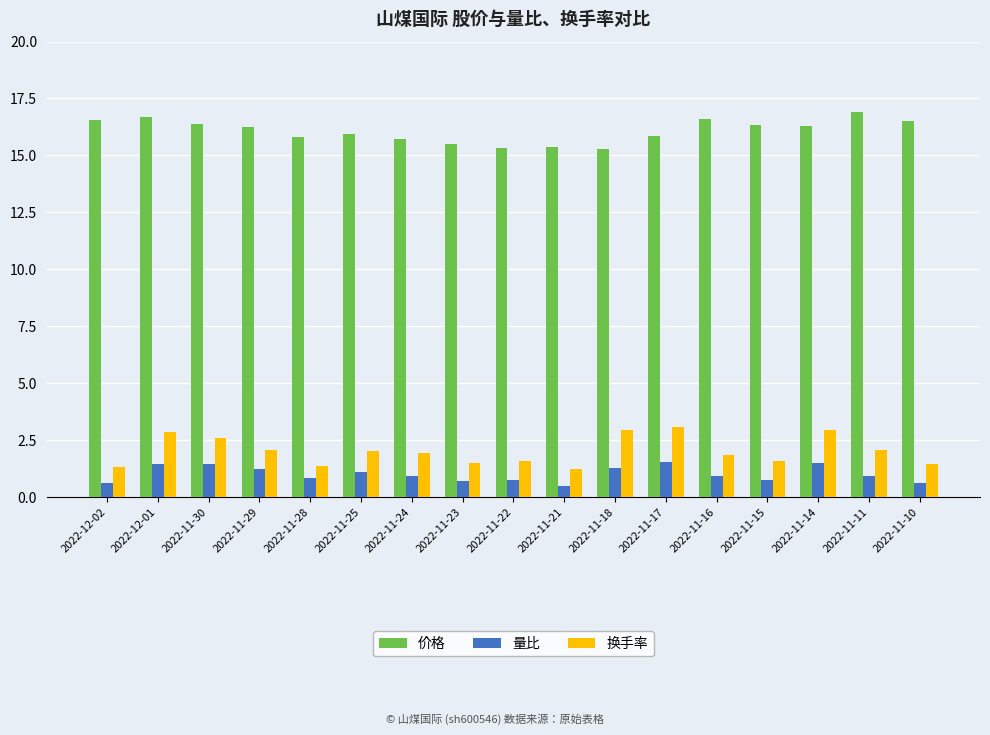

What is the sum of all 价格 values?

273.4